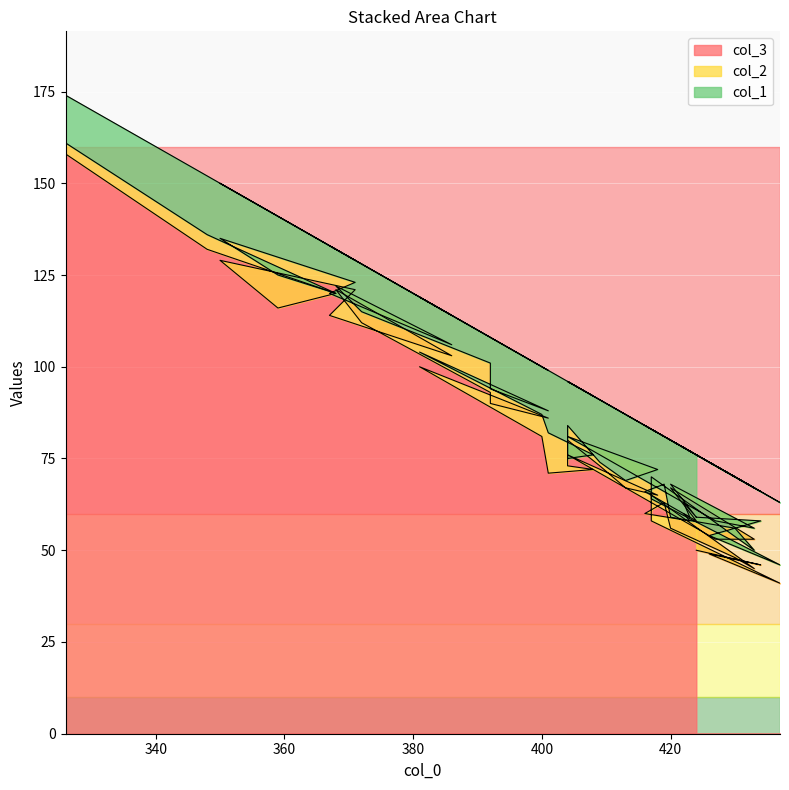

The col_2 series shows 5 at 392. True or false?

False